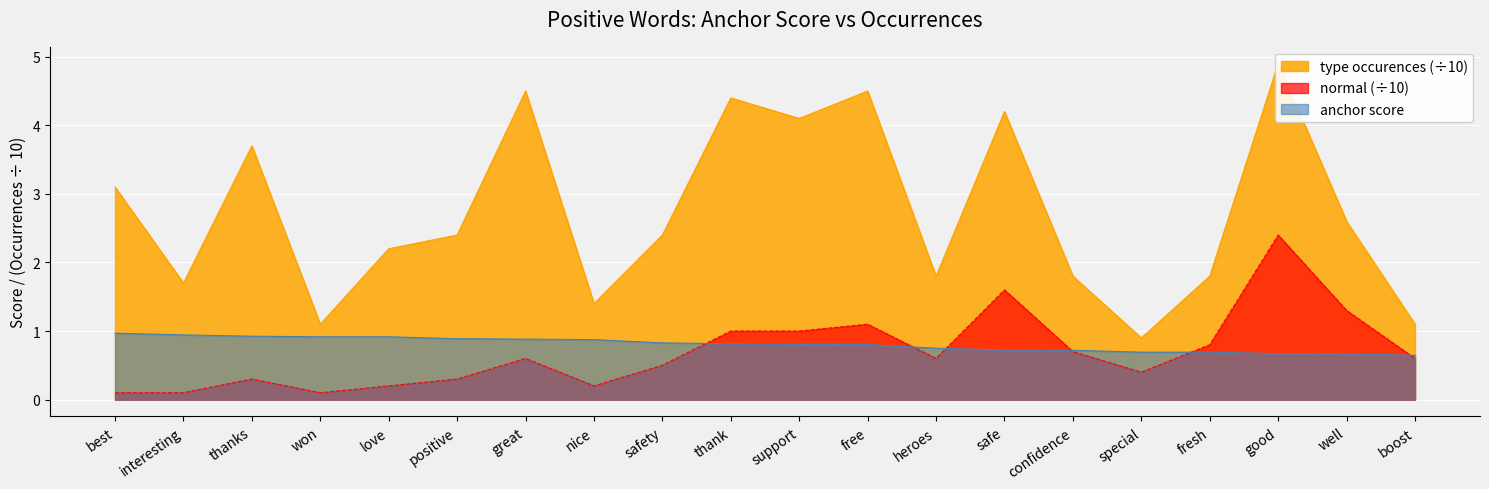

Does the chart display data point markers on the line(s)?

No